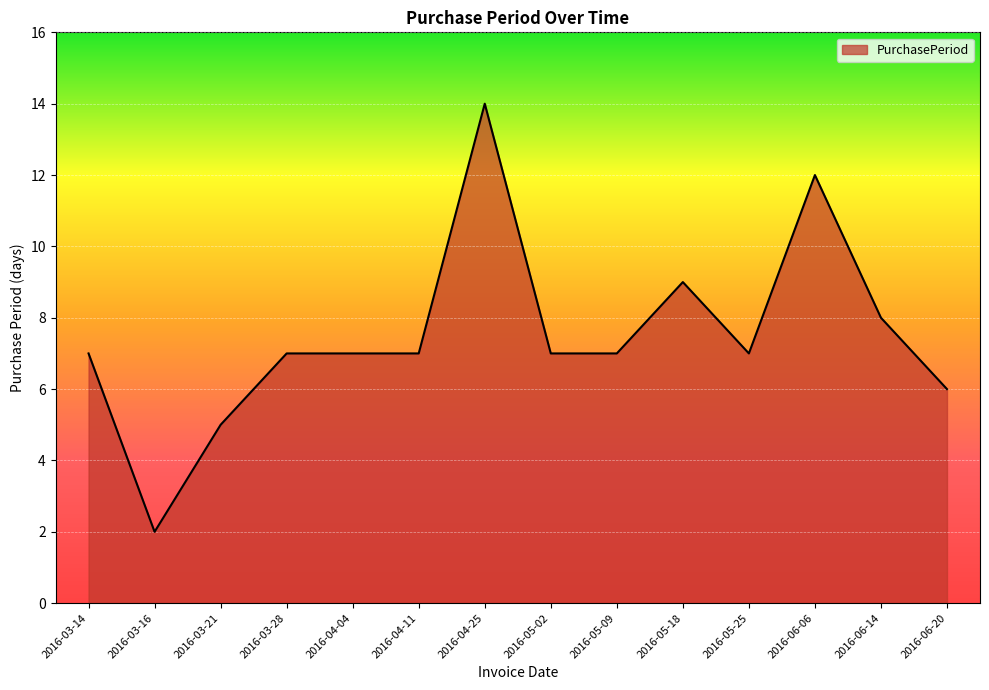

True or false: the data shows 10 at 2016-06-20.

False